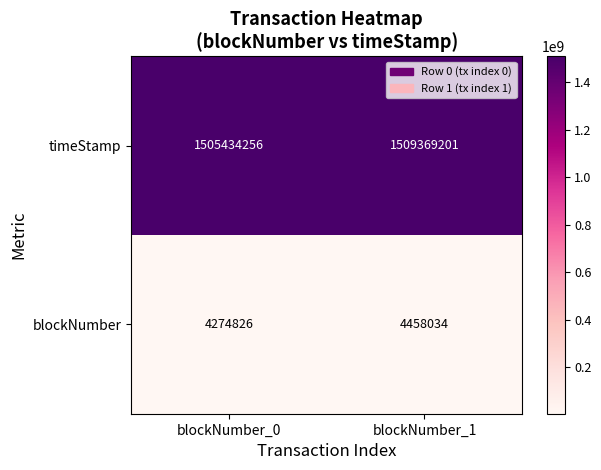

Which series changed the most between blockNumber_0 and blockNumber_1?

timeStamp